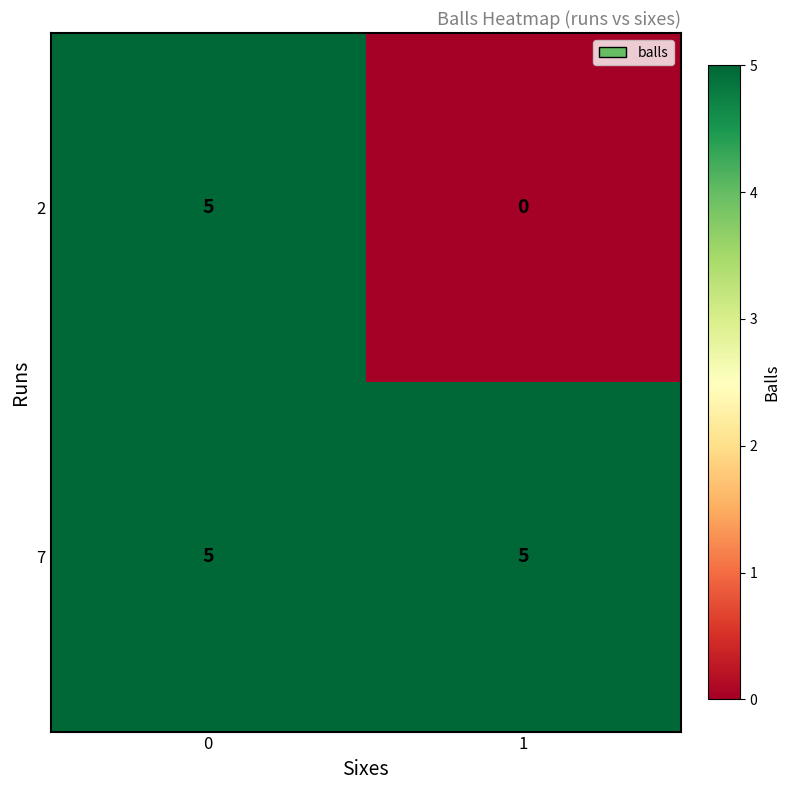

What is the difference between the maximum and minimum values in the 2 series?

5